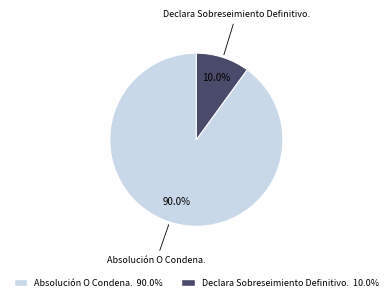

Combined, what portion of the pie is Declara Sobreseimiento Definitivo. and Absolución O Condena.?

100.0%